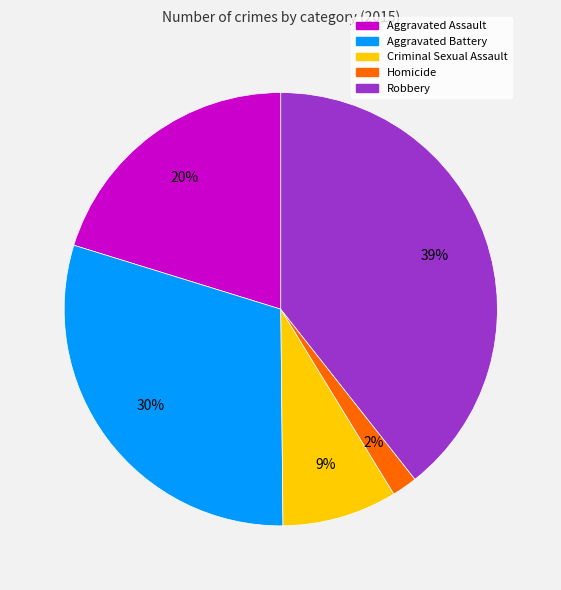

Is the sum of Aggravated Assault and Robbery greater than half?

Yes